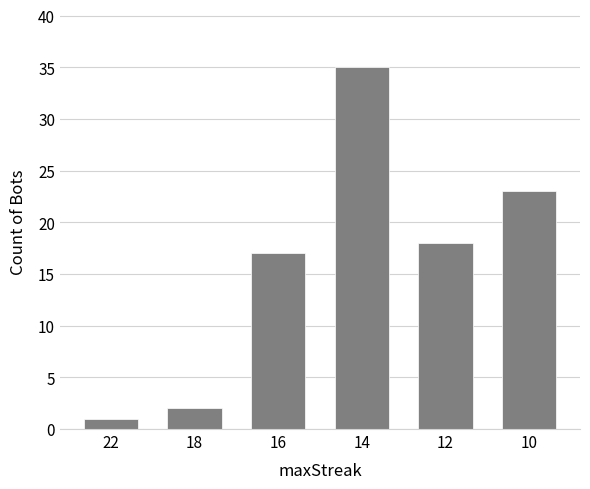

What is the value of the 2nd bar from the left?

2